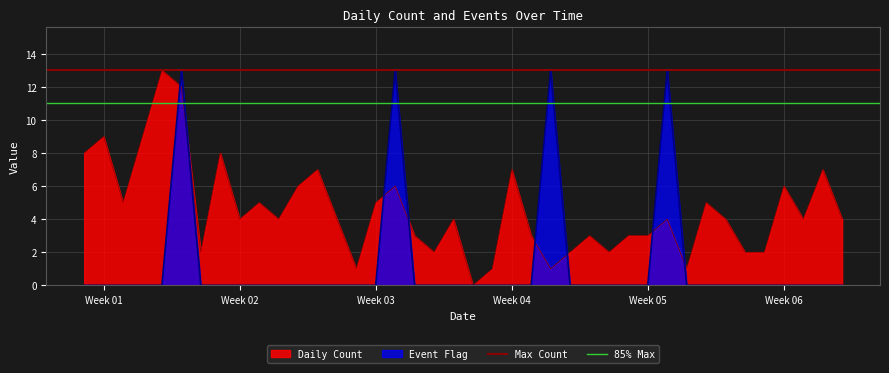

Is the value of Max Count at Week 01 greater than the value of 85% Max at Week 02?

Yes